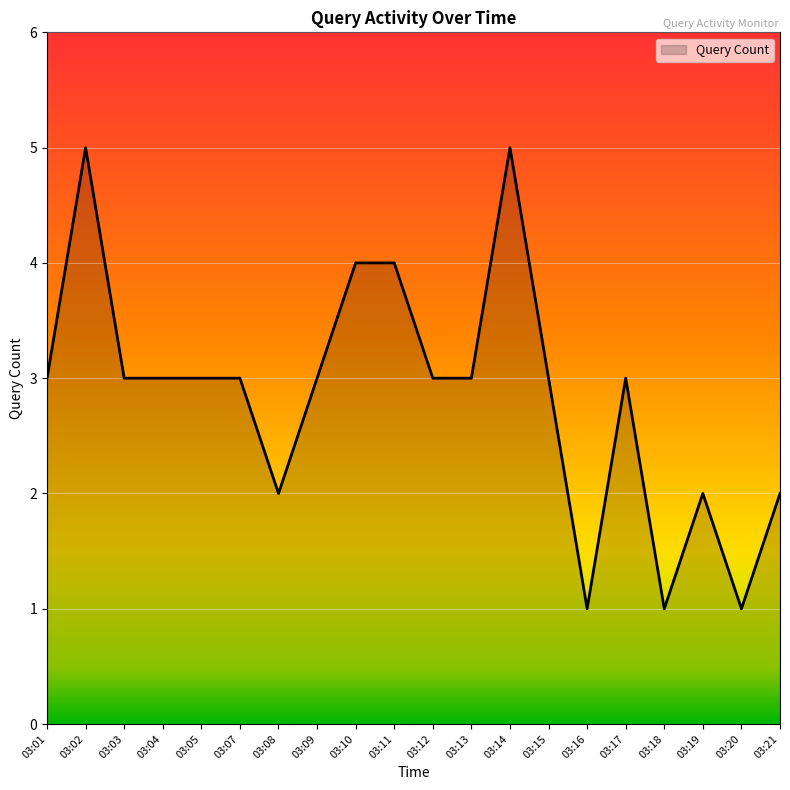

Reading left to right, extract all data points from this chart.

3	5	3	3	3	3	2	3	4	4	3	3	5	3	1	3	1	2	1	2